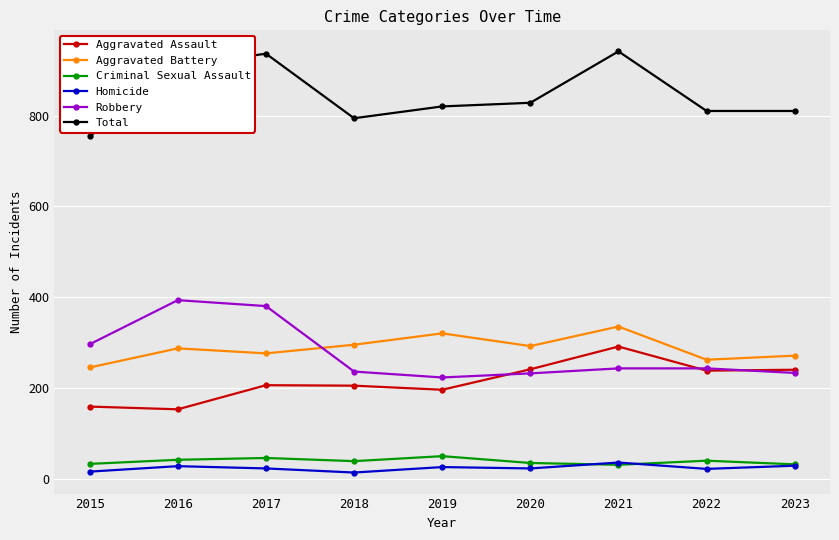

At which label is Robbery closest to 309?

2015